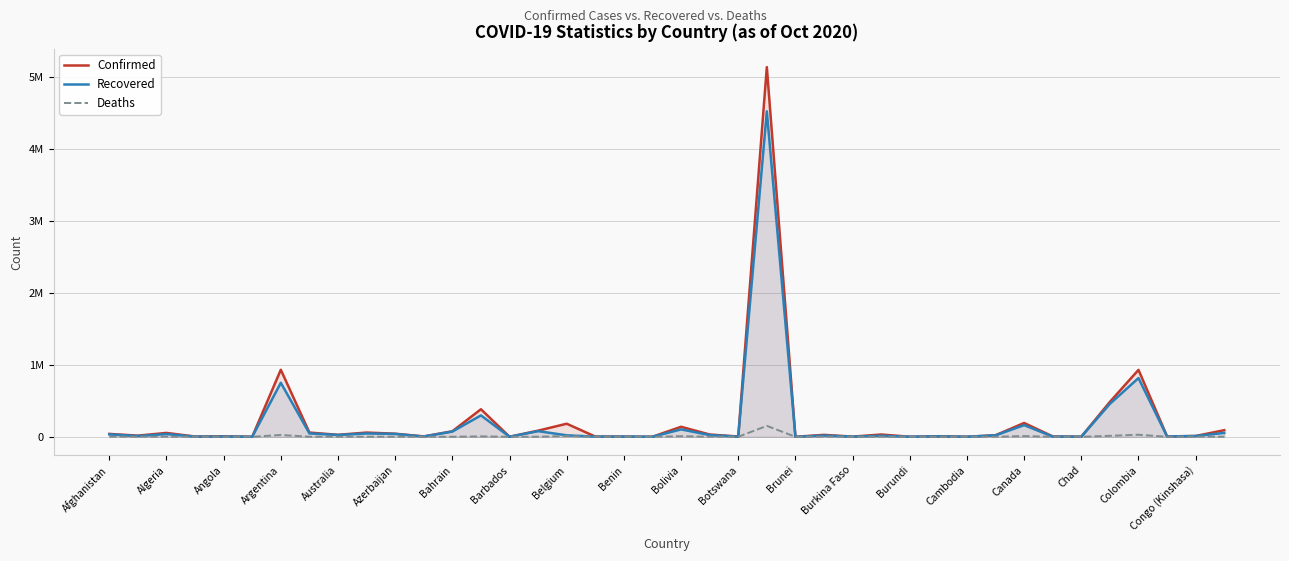

True or false: Recovered and Deaths intersect in this chart.

False